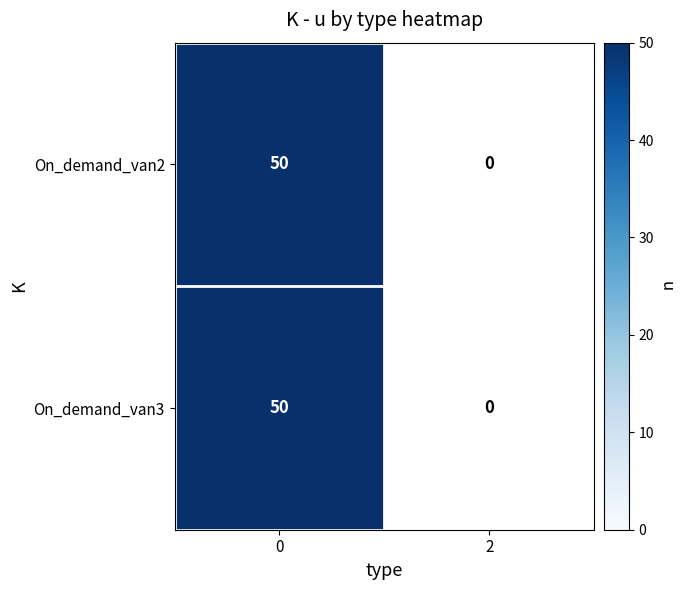

The value of On_demand_van3 at 1 is -29. True or false?

False